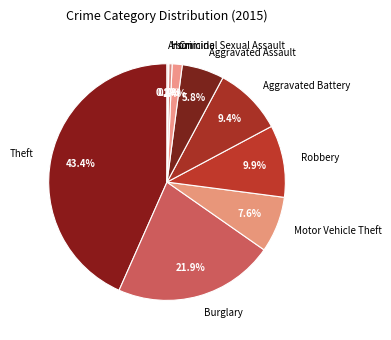

True or false: Criminal Sexual Assault accounts for 1% of the total.

True